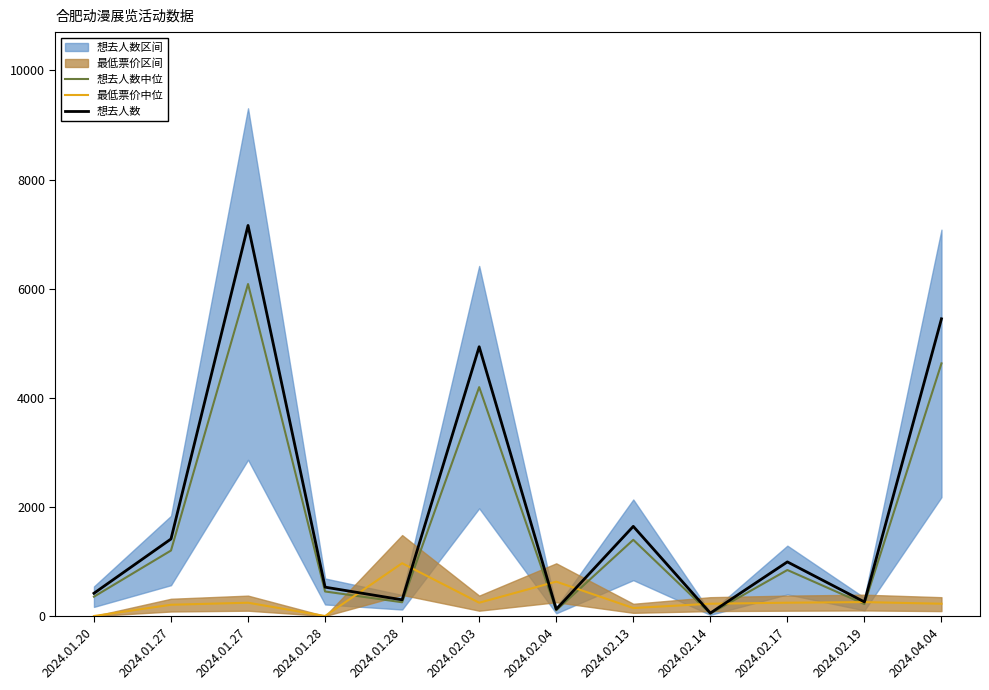

Which series ends up on top after the final intersection of 想去人数中位 and 最低票价中位?

想去人数中位